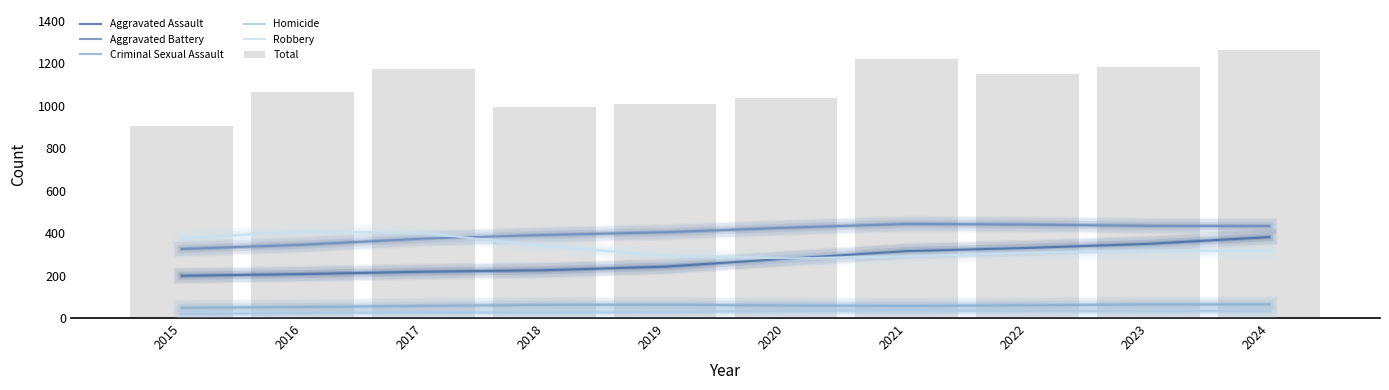

Which series has the largest range (max minus min)?

Total